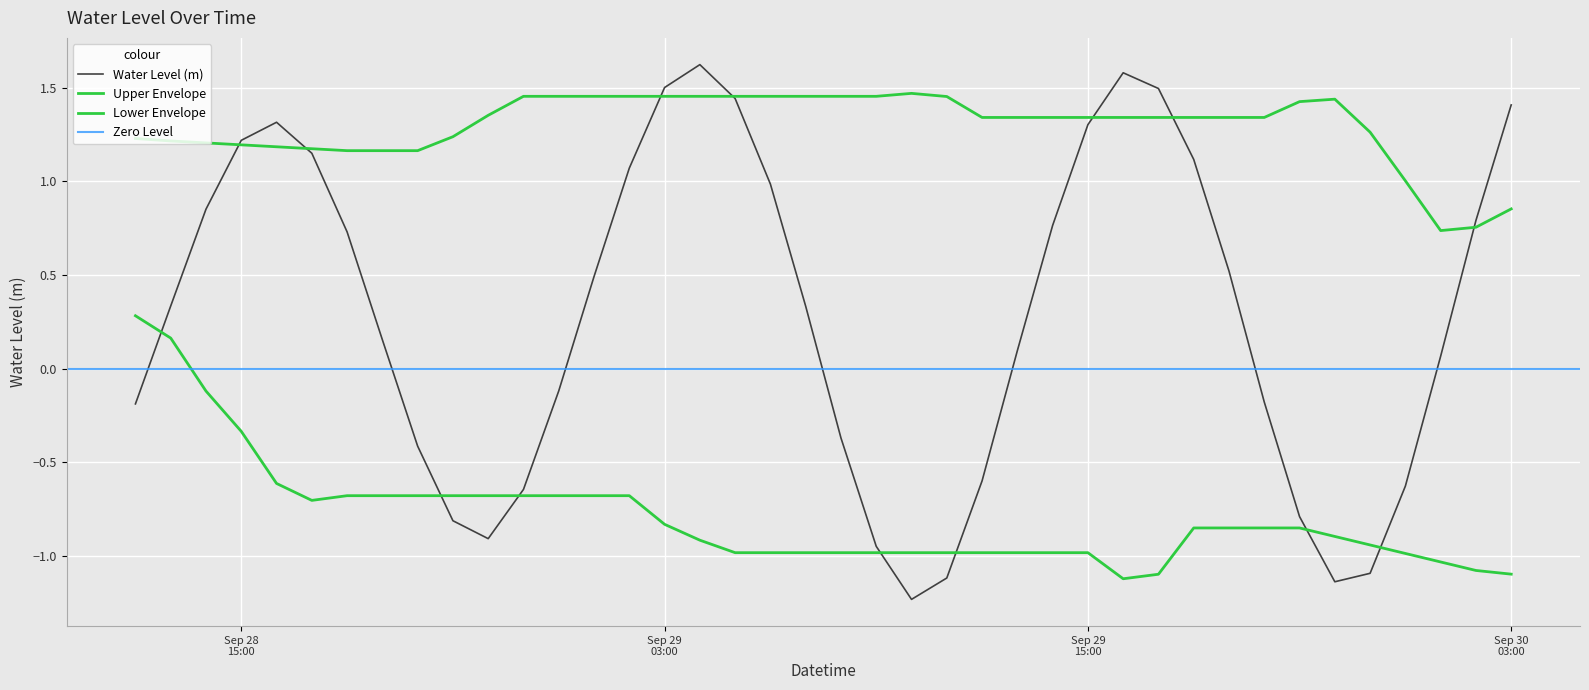

What is the label of the 28th point from the left?

Sep 29 15:00